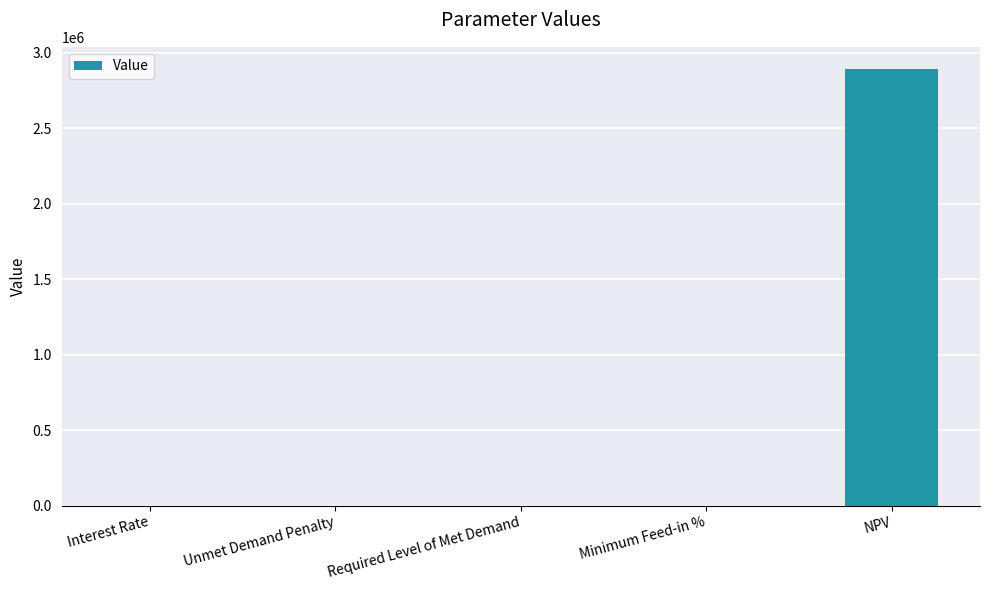

What is the change in value from Unmet Demand Penalty to NPV?

+2894611.5